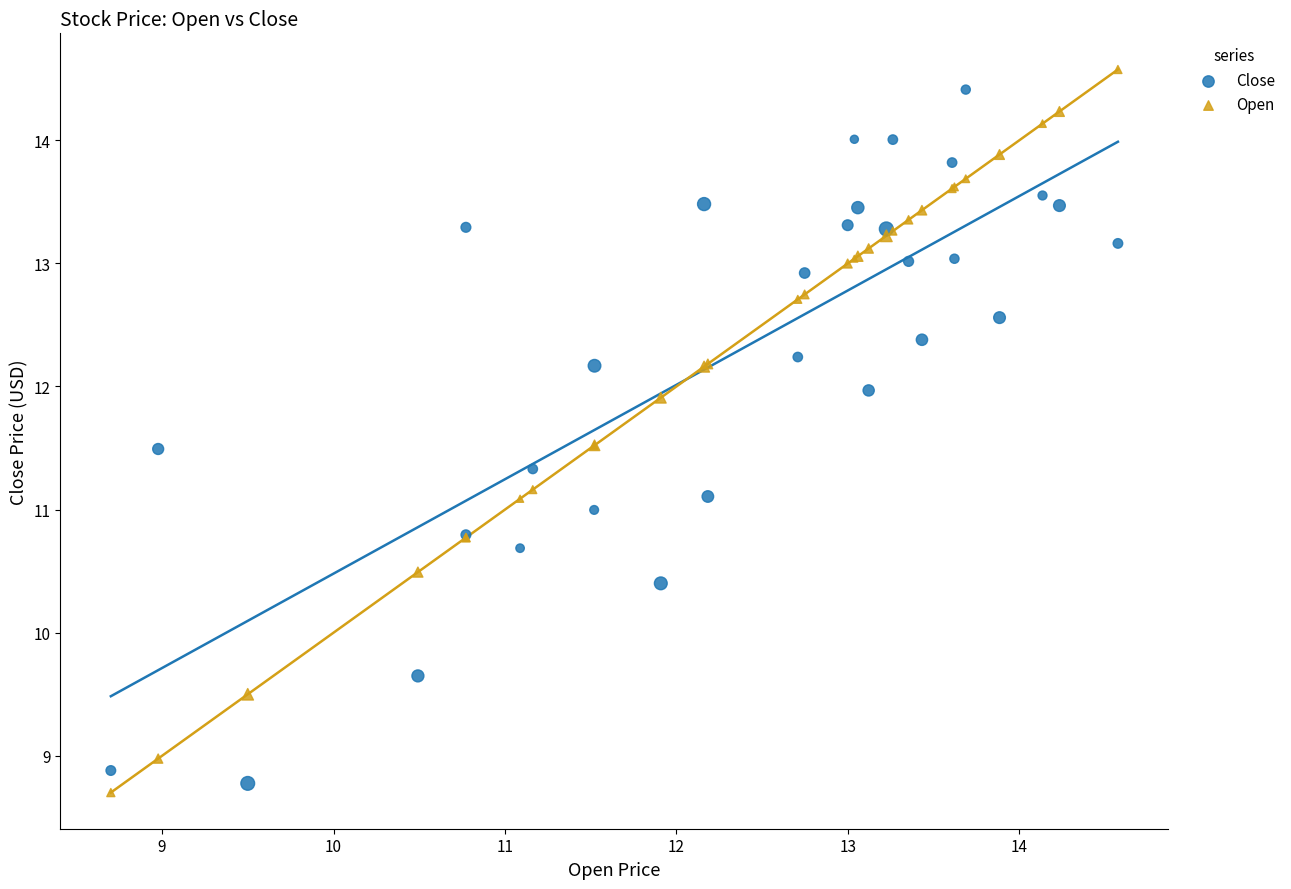

Which series has the largest Y range (max minus min)?

Open